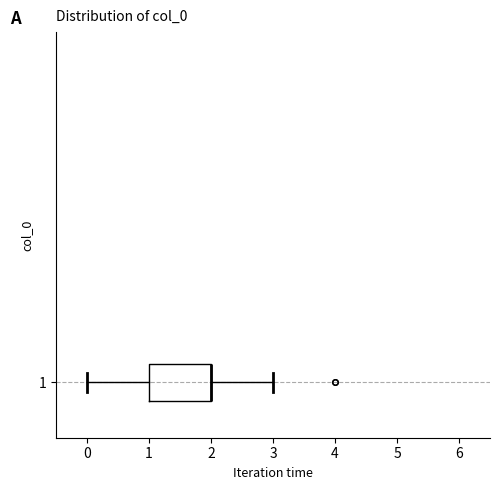

Where does the right whisker of the box at y = 1 end on the x-axis? The values are not printed on the chart, so give them approximately, as read against the axis.

3